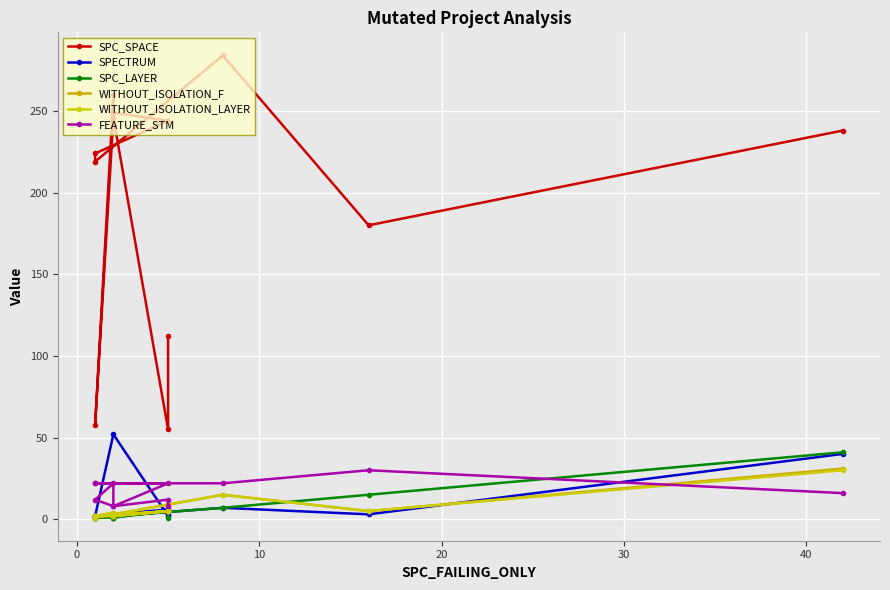

What is the highest value of the FEATURE_STM series?

30